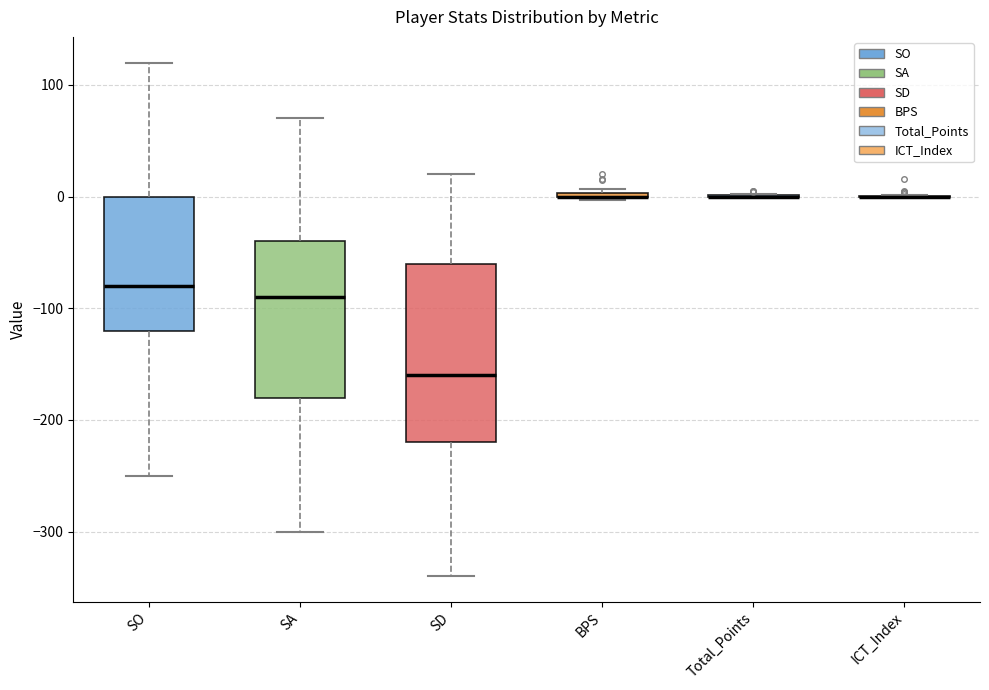

Reading left to right, transcribe this box plot: for each box, give where its median line is, the range the box spans, and where its two whiskers end, as read against the y-axis. The values are not printed on the chart, so give them approximately, as read against the axis.

SO: median -80, box -120 to 0, whiskers -250 to 120
SA: median -90, box -180 to -40, whiskers -300 to 70
SD: median -160, box -220 to -60, whiskers -340 to 20
BPS: box collapsed to a line at 0, whiskers 0 to 10
Total_Points: box collapsed to a line at 0, whiskers 0 to 0
ICT_Index: box collapsed to a line at 0, whiskers 0 to 0